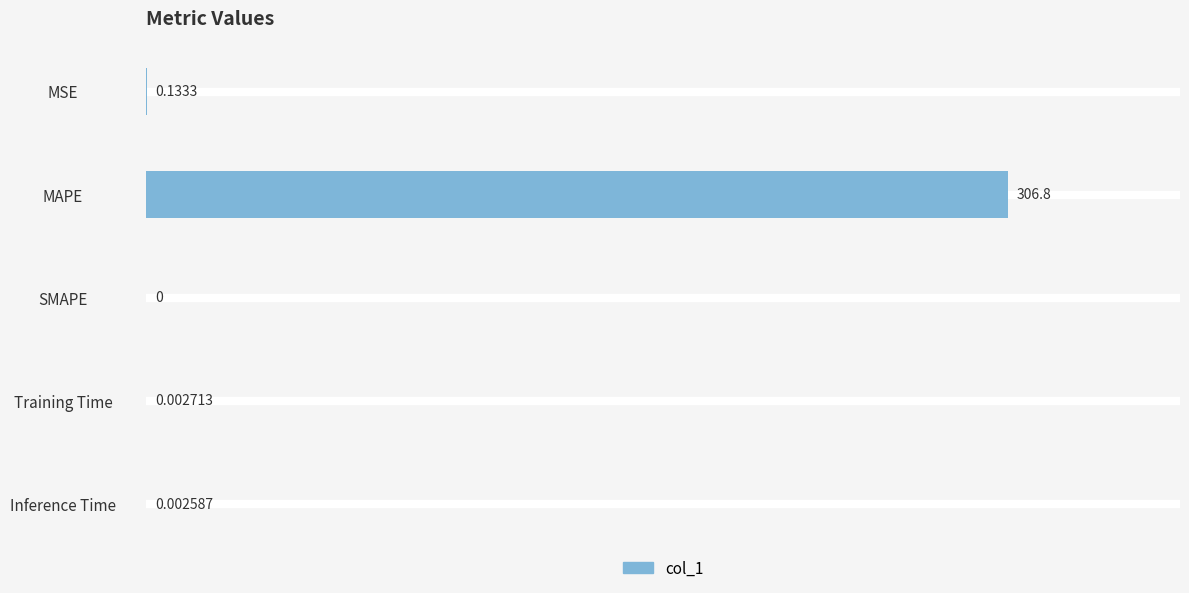

What is the sum of all values?

307.0